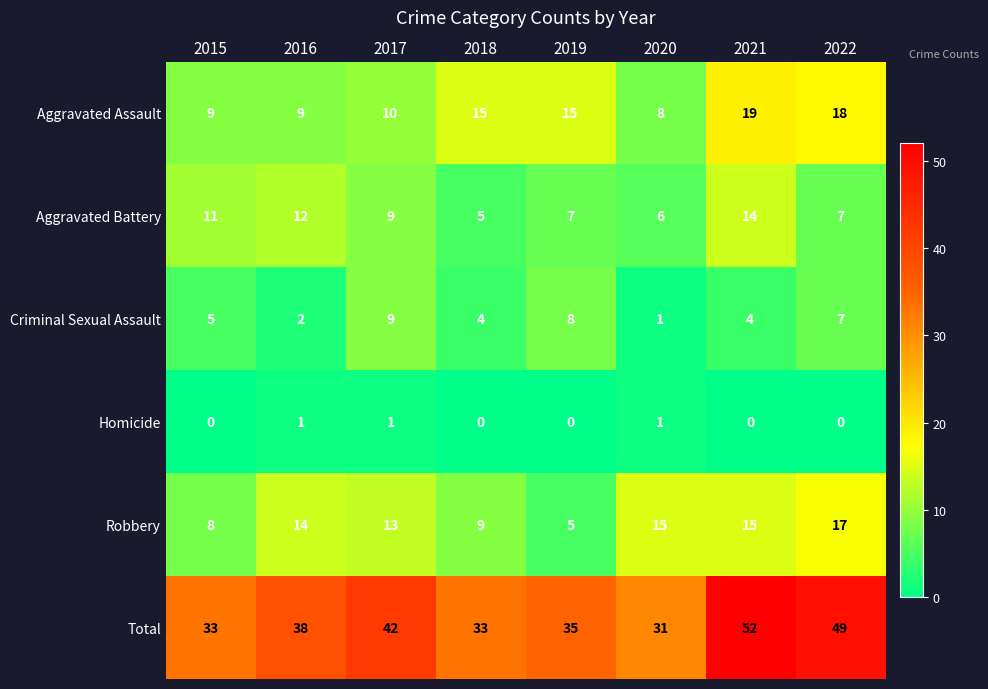

Which category has the highest value across all series?

2021